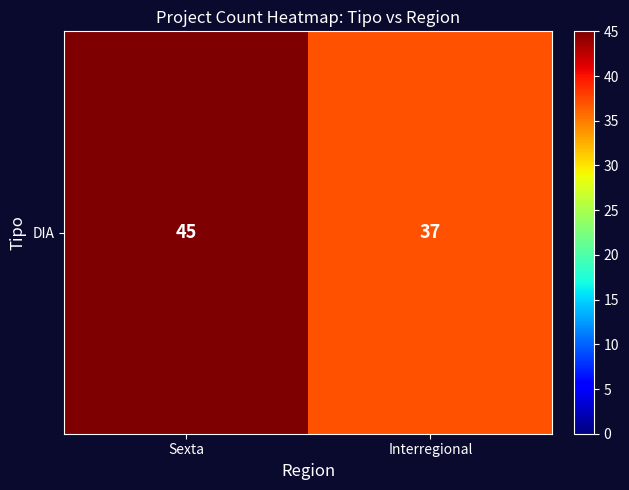

What is the difference between the values at Sexta and Interregional?

8